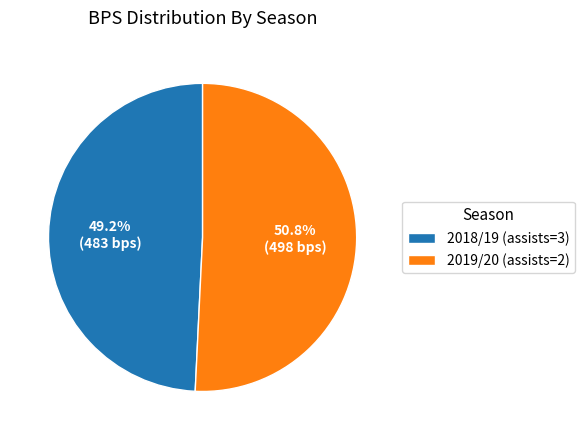

Does 2018/19 (assists=3) represent more than half of the total?

No